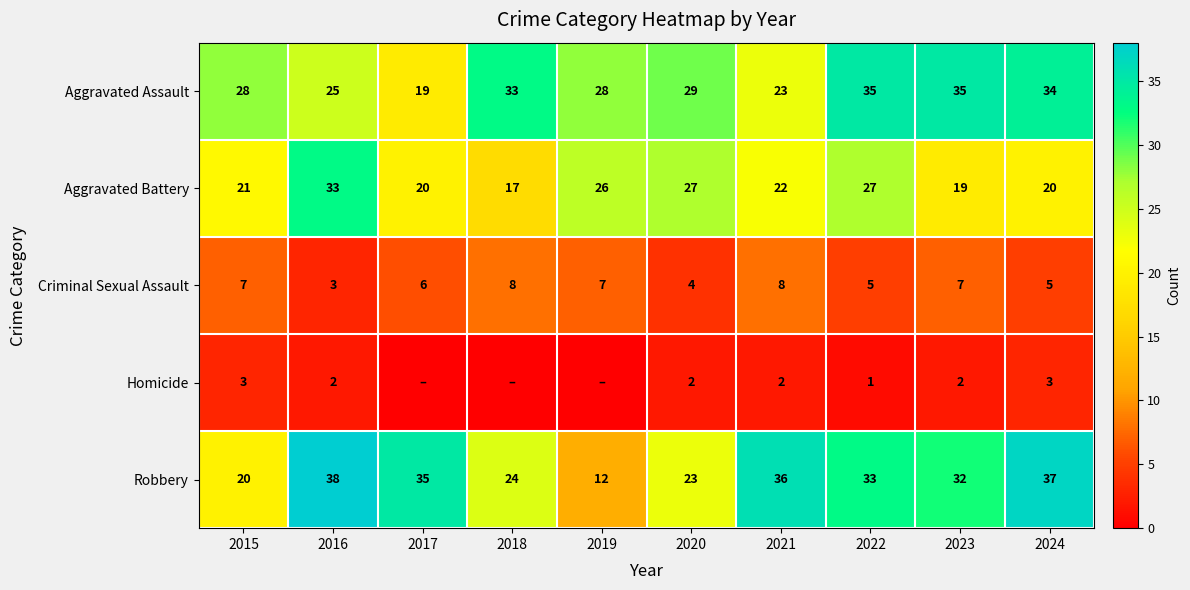

List the series in order of their peak value, lowest first.

Homicide, Criminal Sexual Assault, Aggravated Battery, Aggravated Assault, Robbery